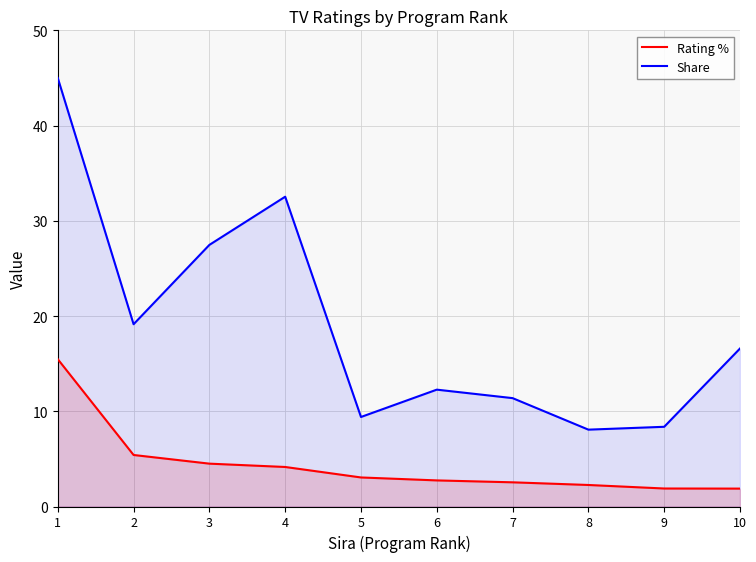

Which series changed the most between 4 and 6?

Share